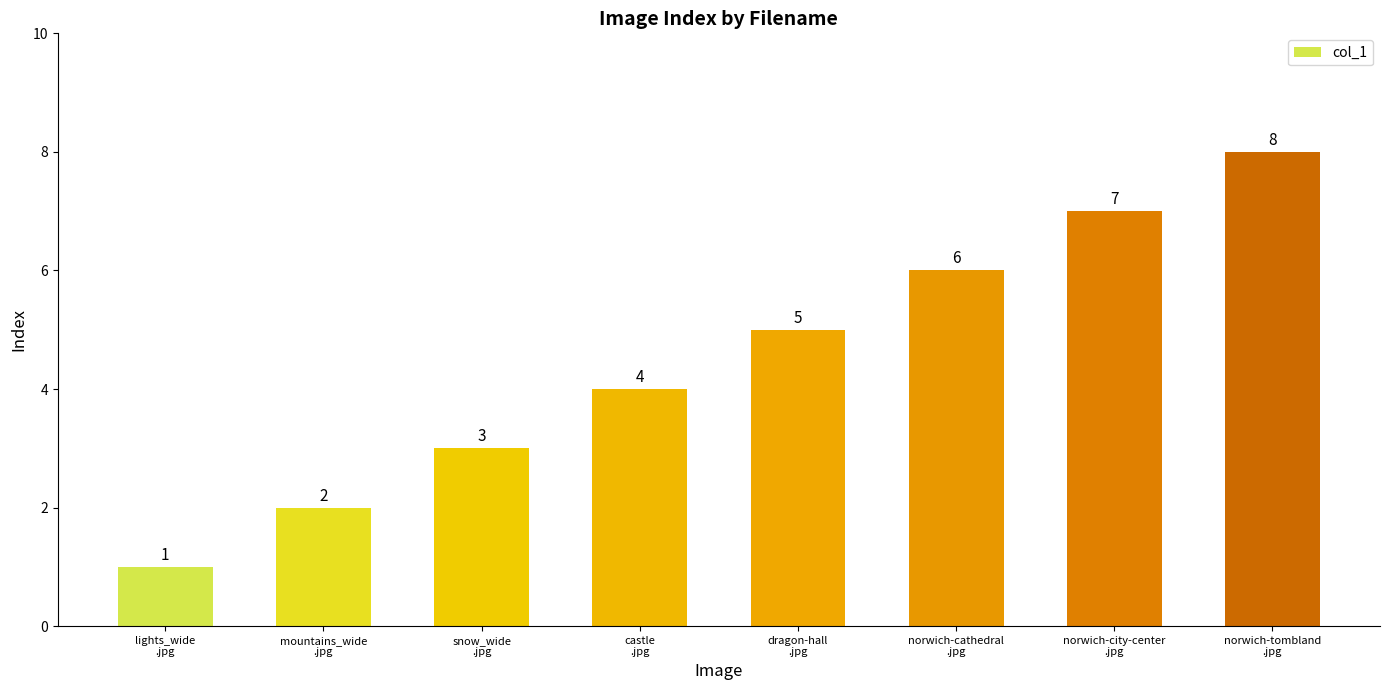

What is the change in value from norwich-cathedral
.jpg to norwich-city-center
.jpg?

+1